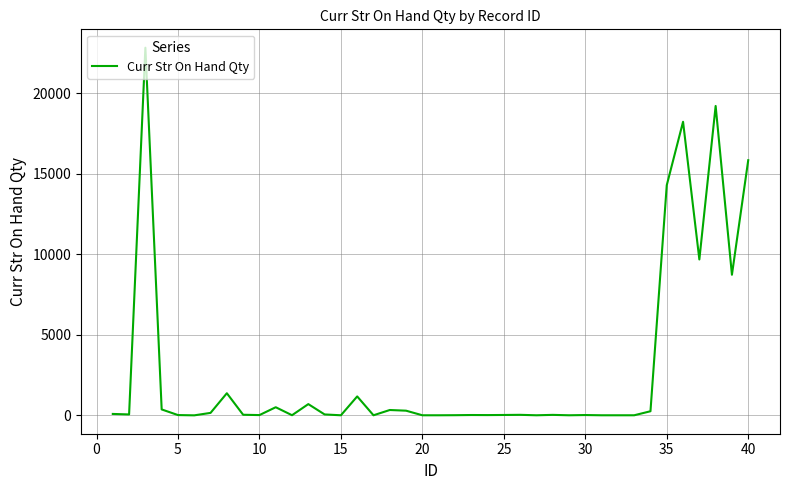

What is the difference between the maximum and minimum values?

22816